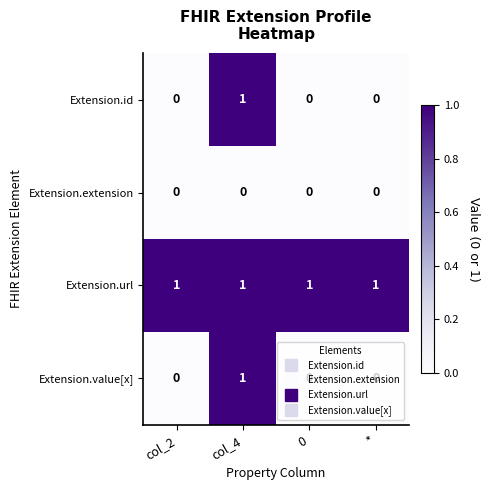

Which series has the largest total across all categories?

Extension.url